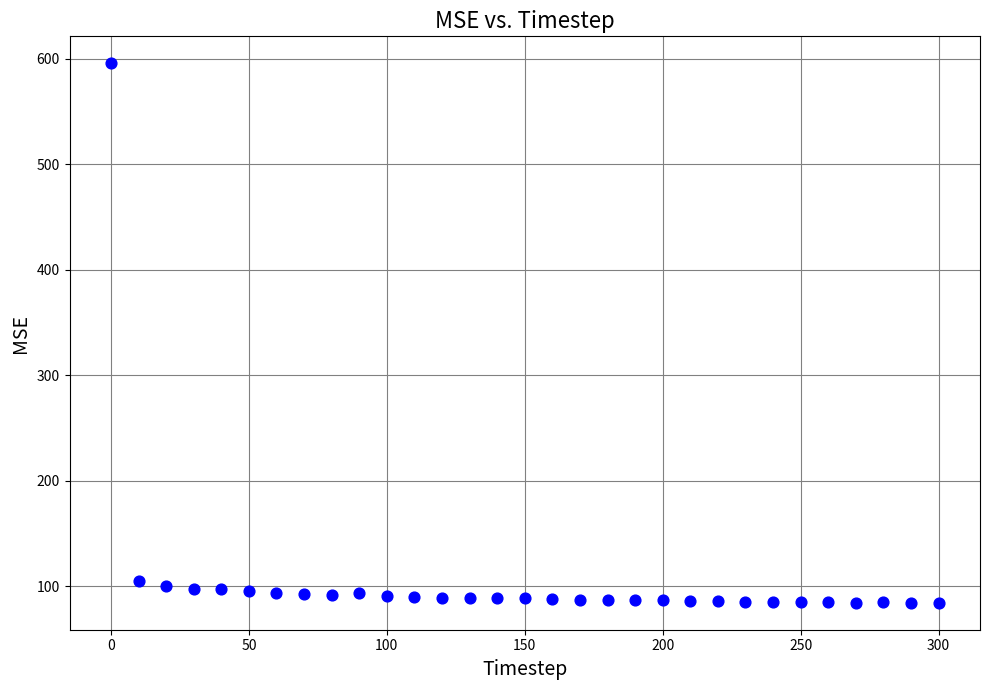

What is the range of Y values (max minus min)?

511.6